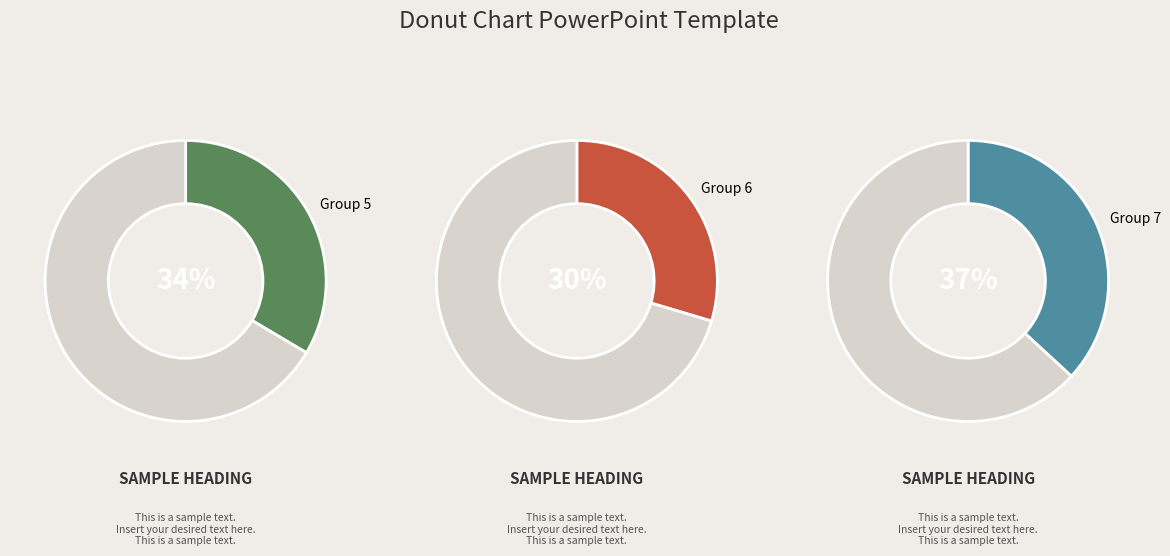

Is there any slice that represents more than half of the pie?

No